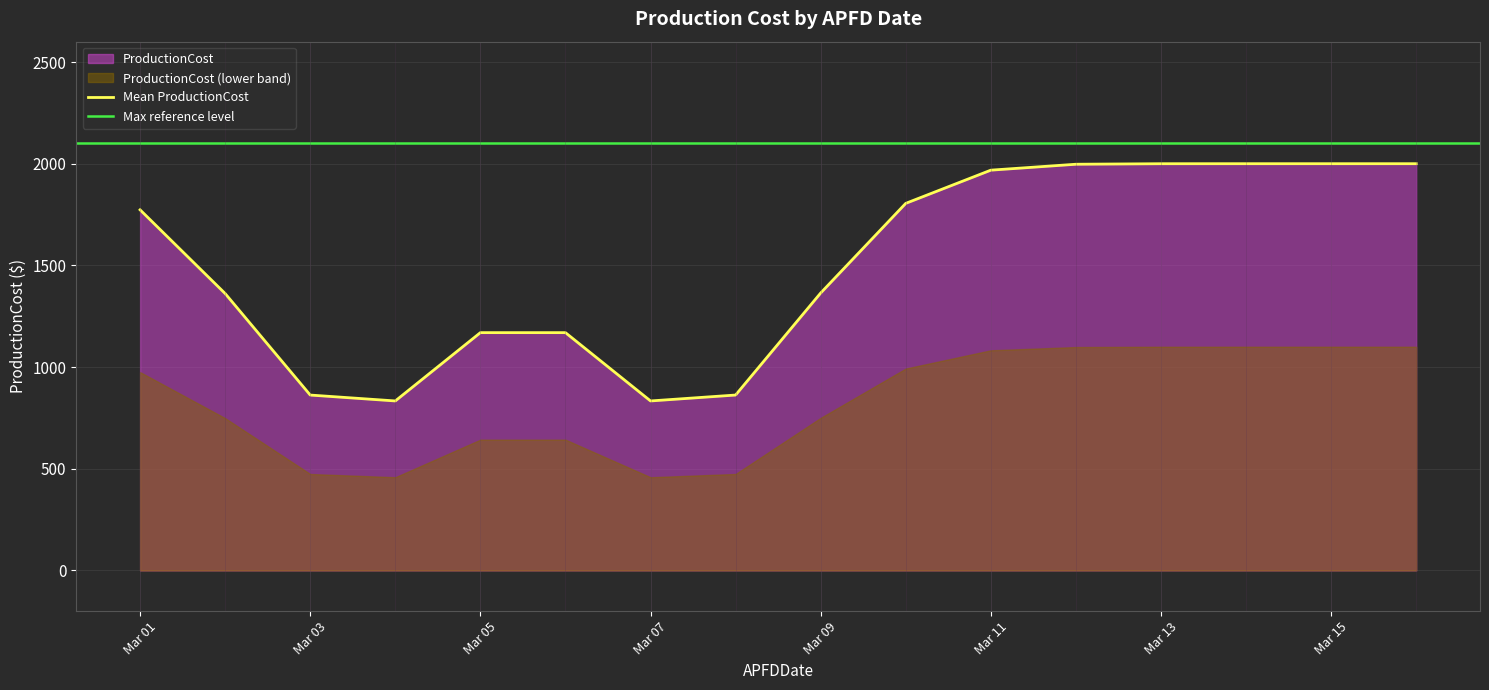

What is the maximum value for Mean ProductionCost?

2000.0